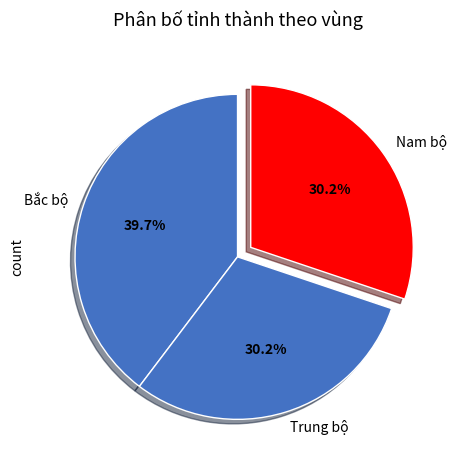

To the nearest percent, what portion does Trung bộ represent?

30%